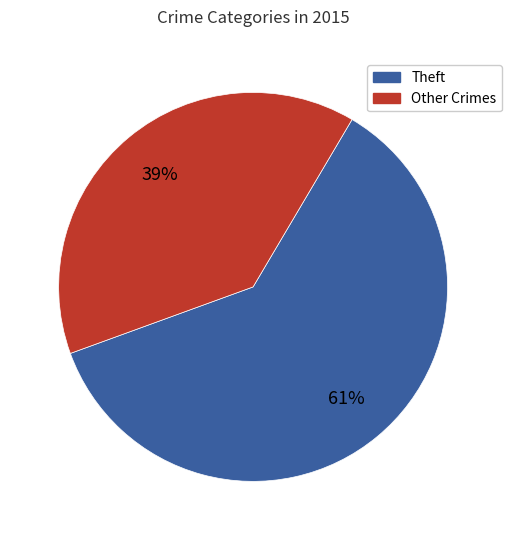

Which category accounts for the majority?

Theft